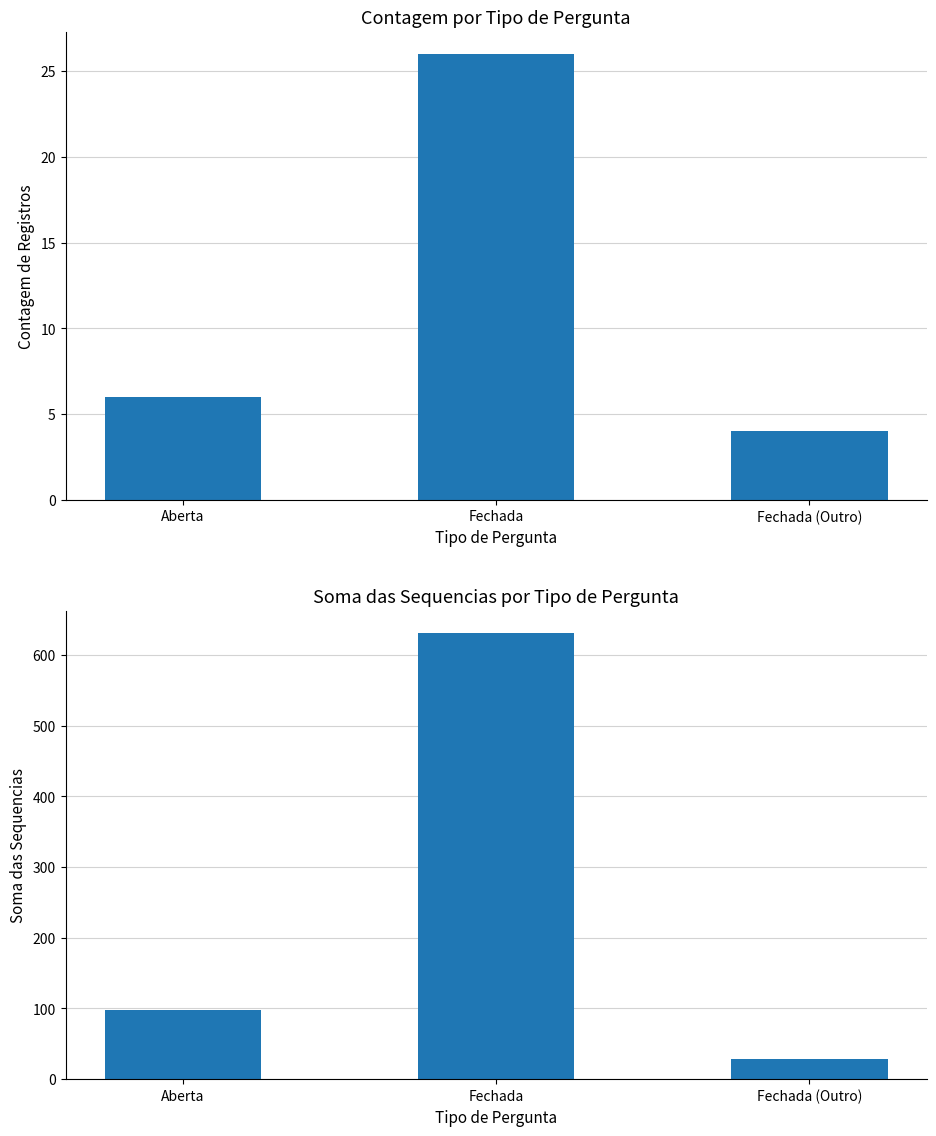

How many groups of bars are there?

3